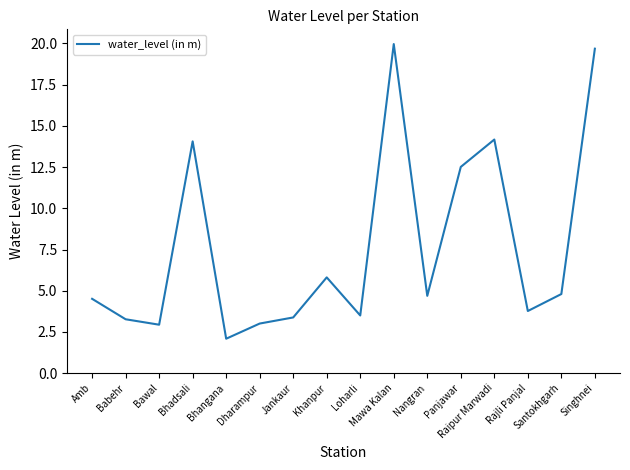

What is the smallest value displayed?

2.1